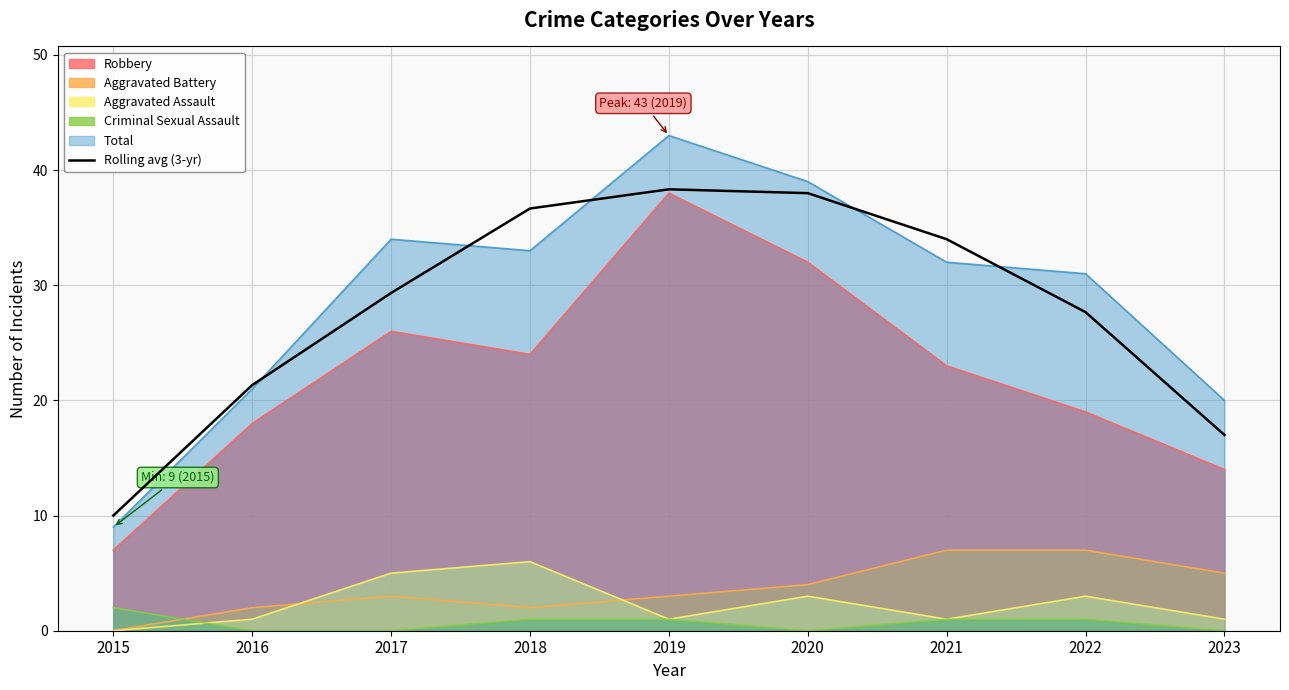

What is the minimum value shown in the chart?

0.0